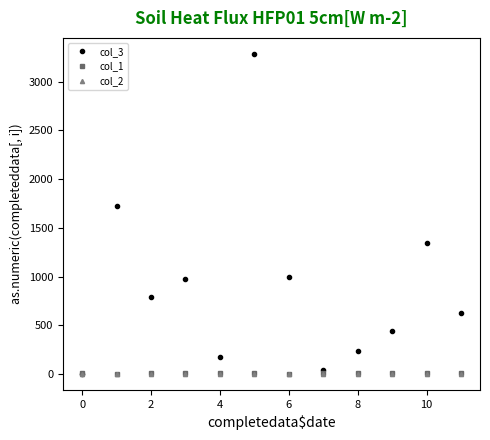

What is the greatest value displayed?

3284.0